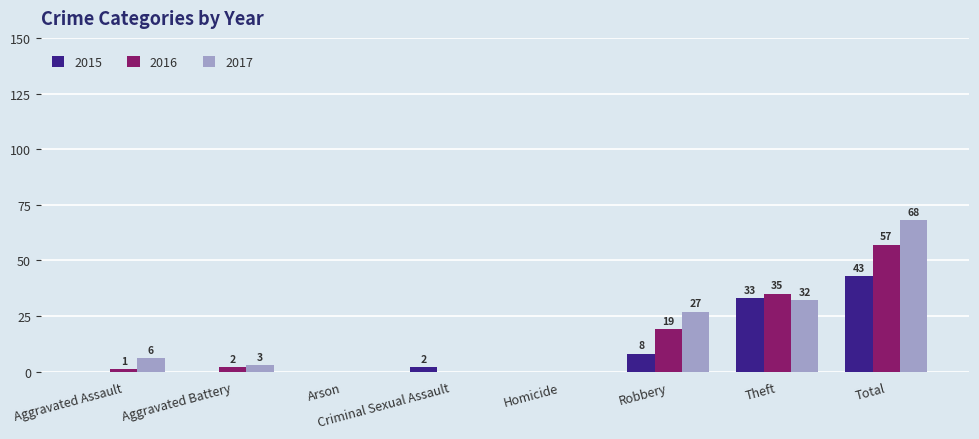

How many values in 2015 are above zero?

4